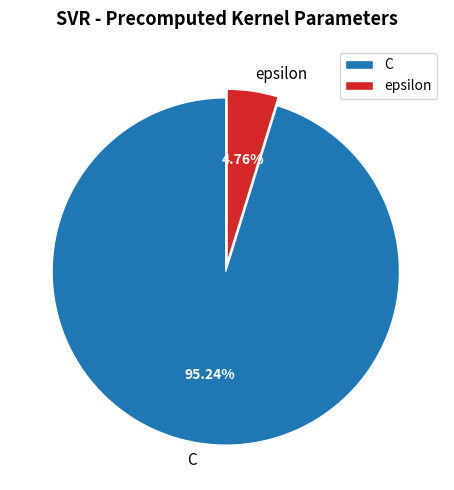

Does any single category account for the majority?

Yes